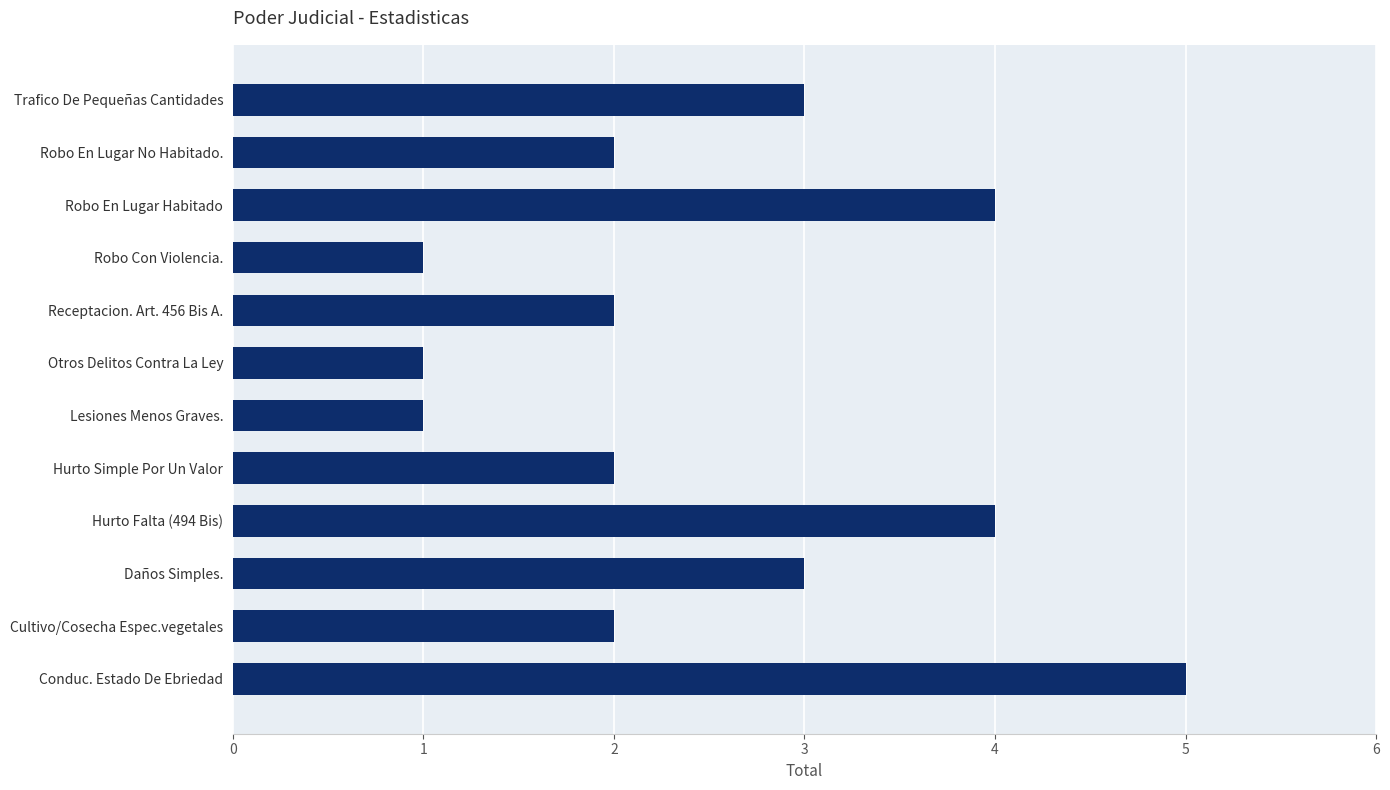

Reading right to left, extract all data points from this chart.

3	2	4	1	2	1	1	2	4	3	2	5